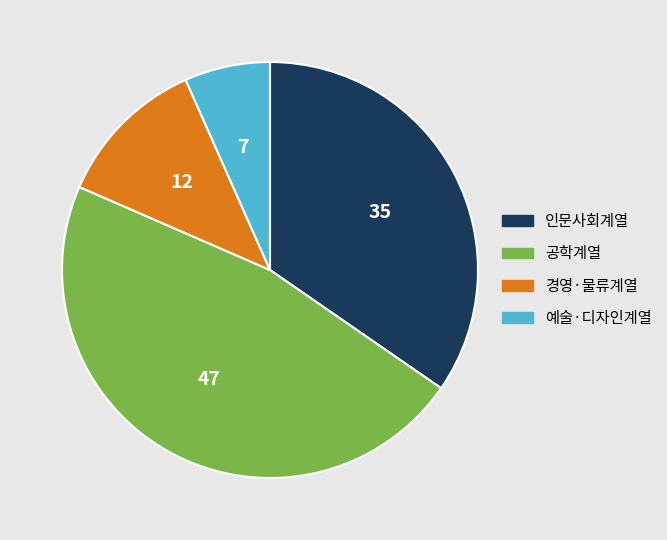

How many segments does this pie chart have?

4